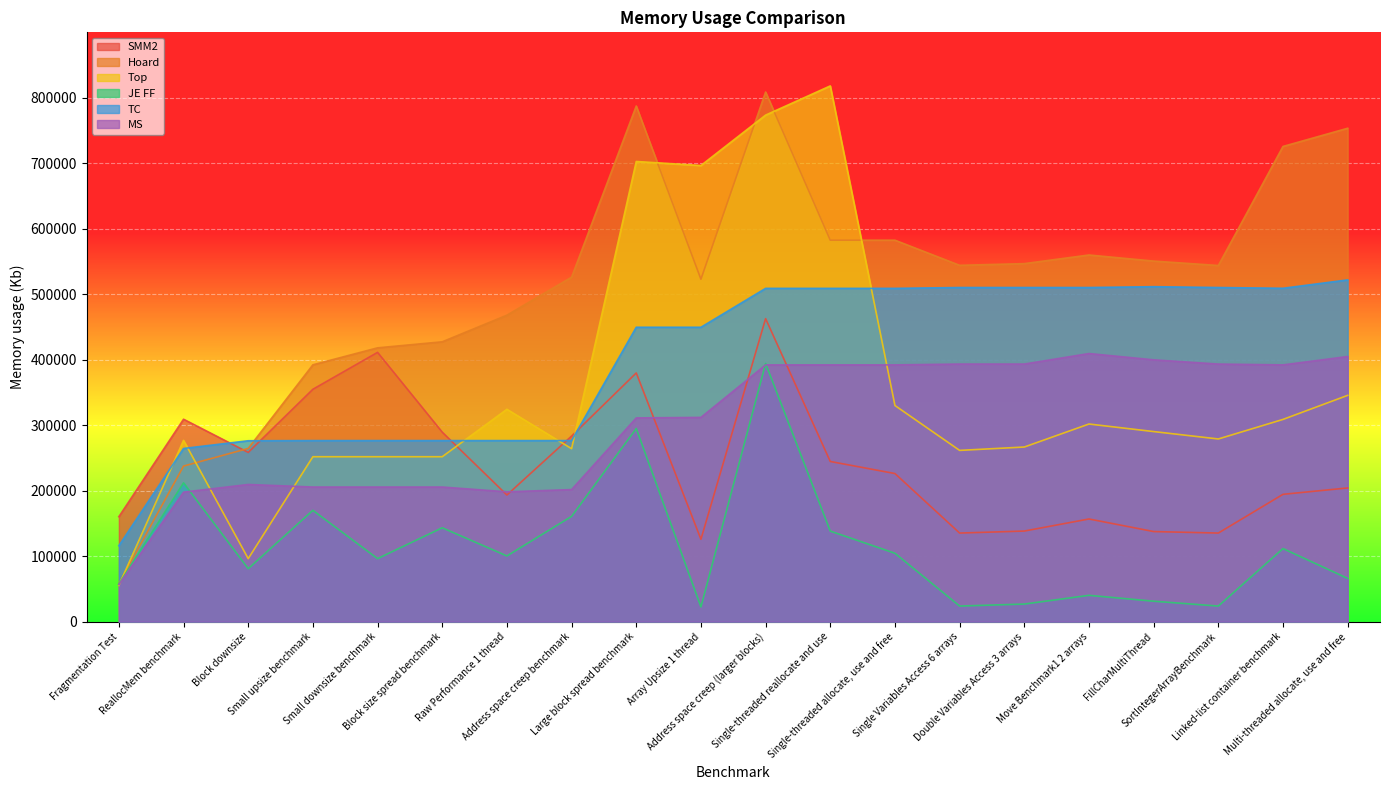

Reading right to left, what are all the values shown in this chart?

SMM2: 204140	194388	135244	137548	156744	138312	135240	226116	244548	462660	125764	379716	283332	193348	289284	411140	354820	258372	309060	160260
Hoard: 753368	725592	543768	550528	559832	546648	544056	582436	582436	808700	522876	787352	525980	467940	427296	418080	392160	264480	237528	57840
Top: 345512	308768	278908	290212	301748	266612	261472	329992	818024	773436	696464	702608	264100	324240	251816	251816	251816	96168	276776	55292
JE FF: 66008	111576	23768	31192	40152	26840	23768	104408	138200	394200	22488	294872	160728	100312	143320	96216	169944	80856	211928	57304
TC: 521816	509016	510168	511448	510168	510168	510168	508888	508888	508888	449496	449496	276440	276440	276440	276440	276440	276184	264408	115928
MS: 404824	392024	393304	399768	409368	393304	393304	392024	392024	392024	311868	311064	201628	198232	205536	205536	205536	209440	197720	56624